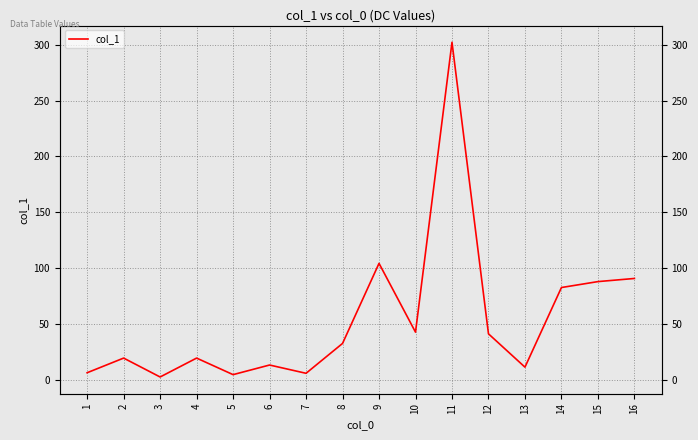

At which category does the chart reach its peak across all series?

11